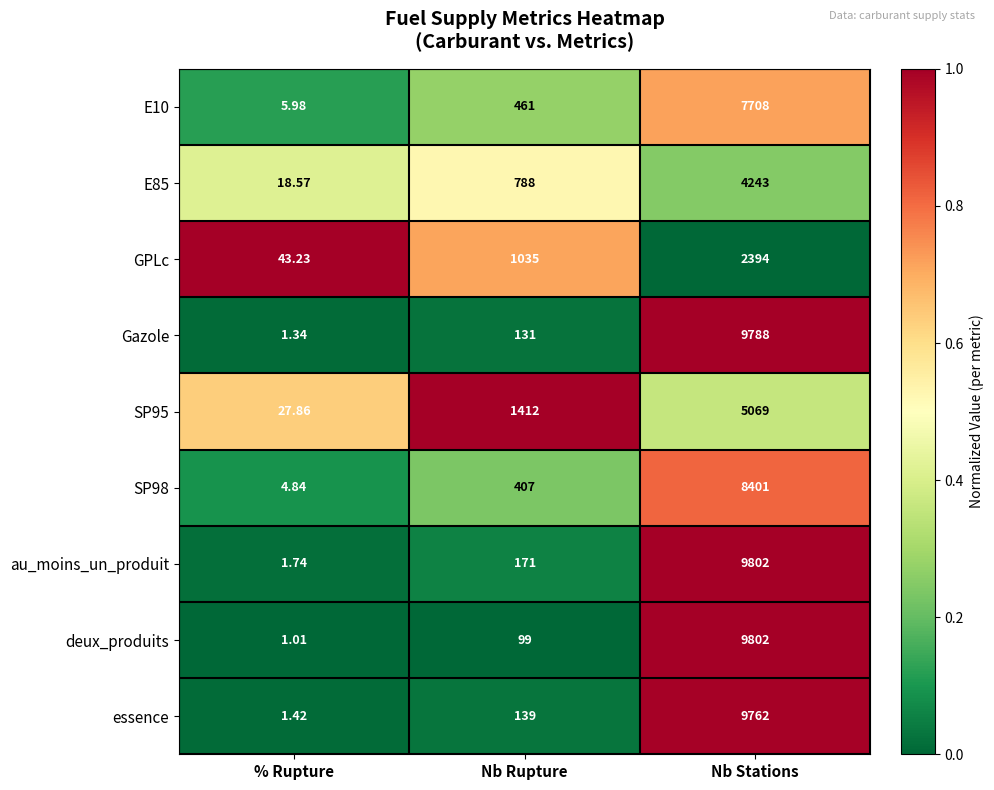

Is the value of GPLc at Nb Stations greater than the value of E85 at Nb Rupture?

Yes